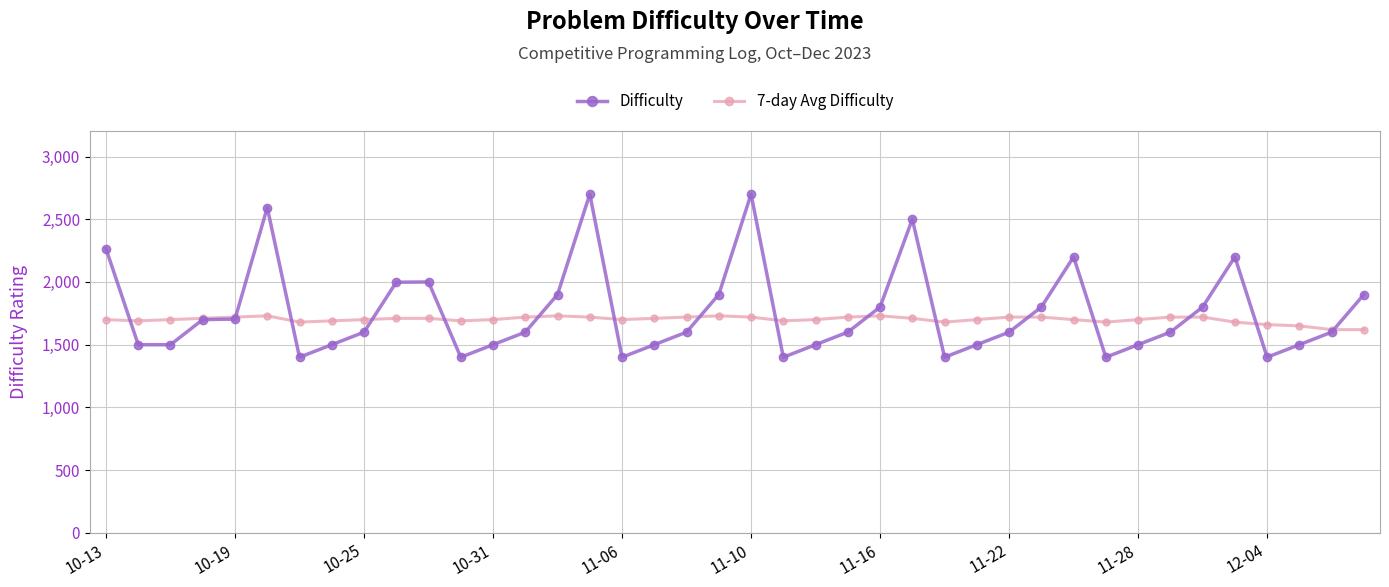

What is the sum of all Difficulty values?

70160